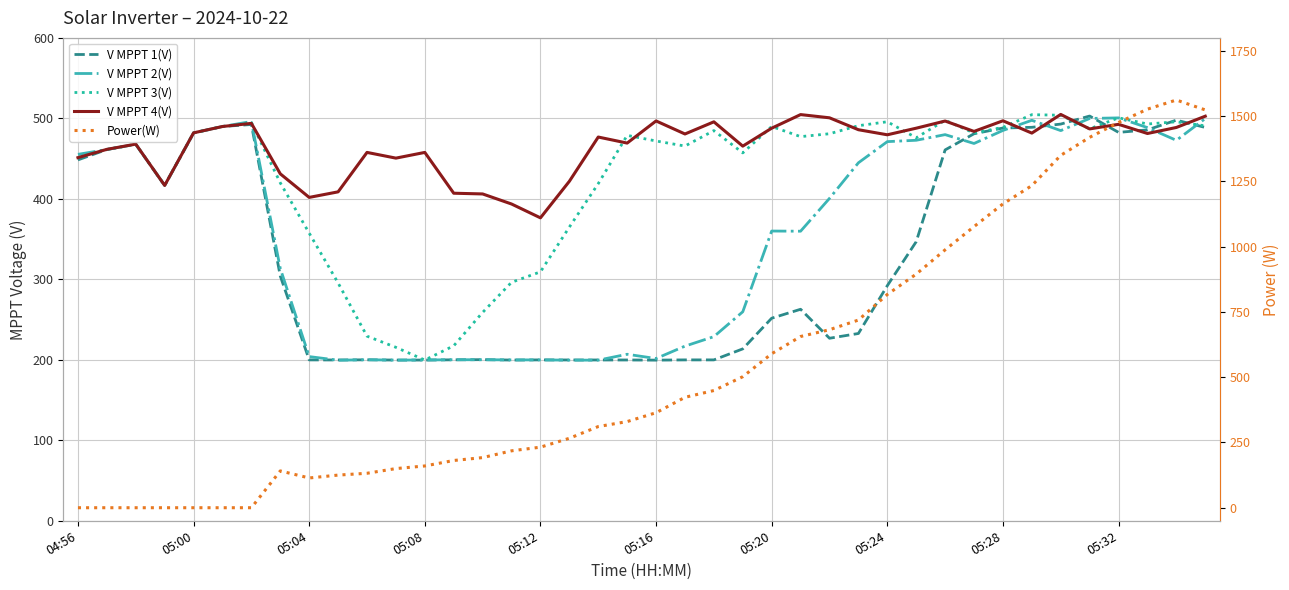

Reading right to left, extract all data points from this chart.

V MPPT 1(V): 488.7	497.8	485.7	482.6	502.9	492.9	488.9	488.0	480.9	460.8	346.8	292.1	232.7	226.8	262.8	251.7	213.6	199.9	199.9	199.6	199.8	199.8	199.8	199.9	199.7	200.2	200.0	199.7	199.7	200.0	199.8	199.9	304.1	492.4	489.9	481.9	416.7	467.8	461.3	448.4
V MPPT 2(V): 499.8	472.7	488.5	500.6	499.9	484.8	497.6	485.0	468.8	479.8	472.8	471.1	444.8	400.6	359.8	360.0	259.7	228.8	217.0	201.6	206.9	199.6	199.6	199.9	199.9	200.1	200.1	199.8	199.6	200.1	199.5	204.0	313.5	496.1	489.9	481.9	416.6	467.8	461.3	455.3
V MPPT 3(V): 490.7	495.8	493.0	500.7	487.0	503.9	504.6	488.8	481.8	497.7	475.9	495.8	490.9	480.9	477.3	489.9	457.1	484.8	465.6	471.9	478.9	418.9	364.9	309.3	296.3	258.9	217.4	199.7	215.5	229.4	295.5	357.4	419.9	494.7	489.9	482.0	416.7	467.9	461.4	451.5
V MPPT 4(V): 502.7	488.7	481.2	492.6	486.9	504.9	481.7	497.0	483.8	496.7	487.8	479.6	485.9	500.7	504.7	487.8	465.5	495.7	480.6	496.8	469.3	476.8	421.8	376.4	393.6	406.1	407.0	457.7	450.6	457.7	408.7	401.8	431.1	493.8	489.9	482.0	416.7	468.0	461.5	451.2
Power(W): 1524.0	1562.0	1527.0	1476.0	1419.0	1350.0	1234.0	1164.0	1077.0	988.0	895.0	817.0	719.0	682.0	656.0	590.0	502.0	449.0	423.0	364.0	330.0	311.0	266.0	232.0	218.0	192.0	181.0	160.0	150.0	132.0	125.0	114.0	141.0	0.0	0.0	0.0	0.0	0.0	0.0	0.0